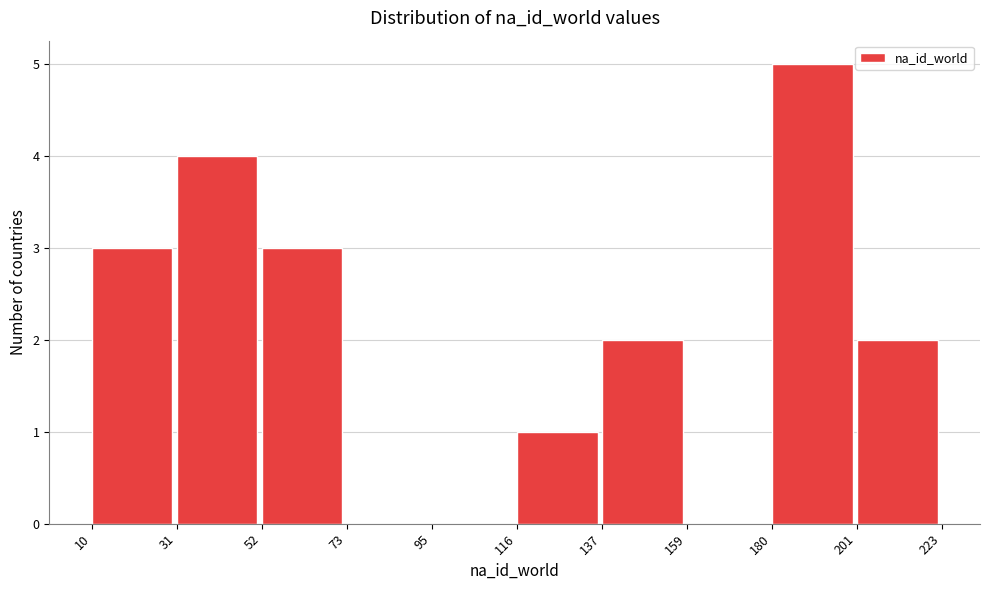

Reading left to right, list every bar in this chart as the range it spans on the x-axis followed by its height. The values are not printed on the chart, so give them approximately, as read against the axis.

10 to 31: 3
31 to 52: 4
52 to 73: 3
73 to 95: 0
95 to 116: 0
116 to 137: 1
137 to 159: 2
159 to 180: 0
180 to 201: 5
201 to 223: 2